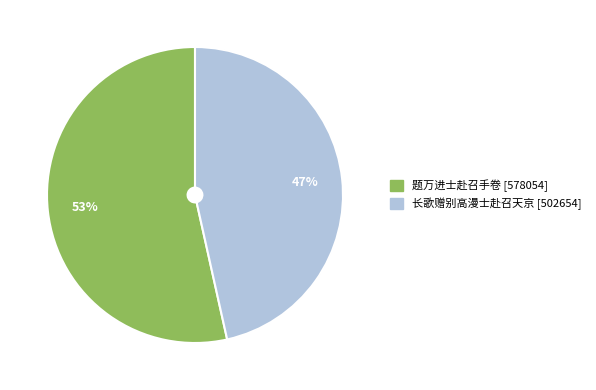

Is it true that 题万进士赴召手卷 is 46% of the pie?

False